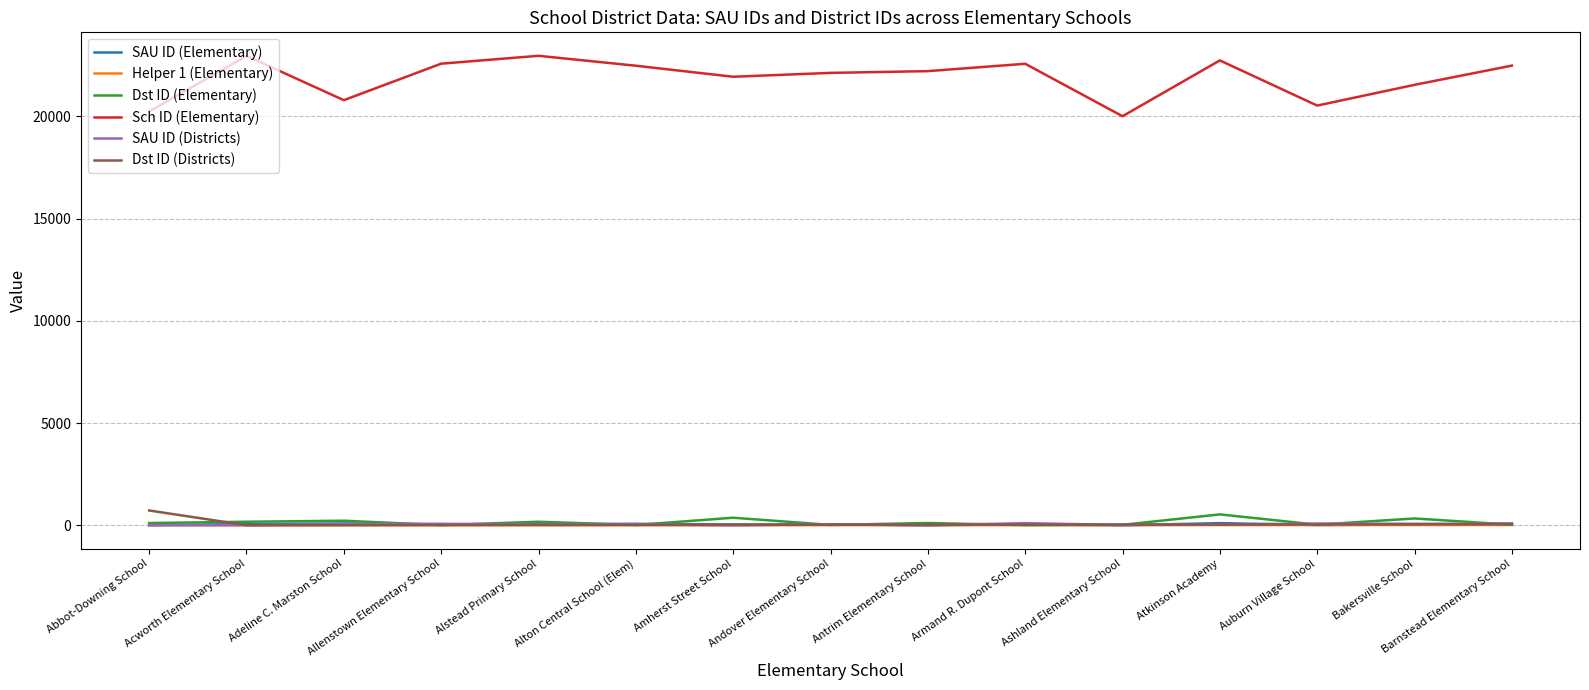

True or false: Dst ID (Elementary) has more than 0 points higher than both neighbors.

True